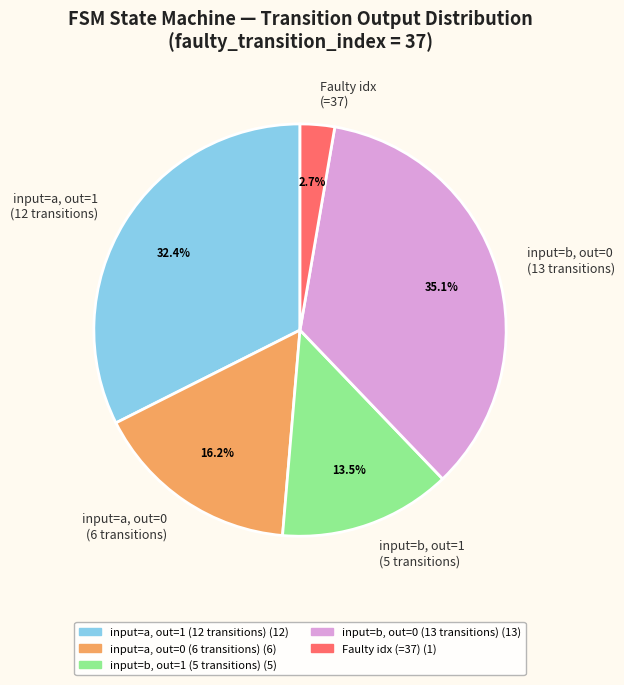

How many segments does this pie chart have?

5